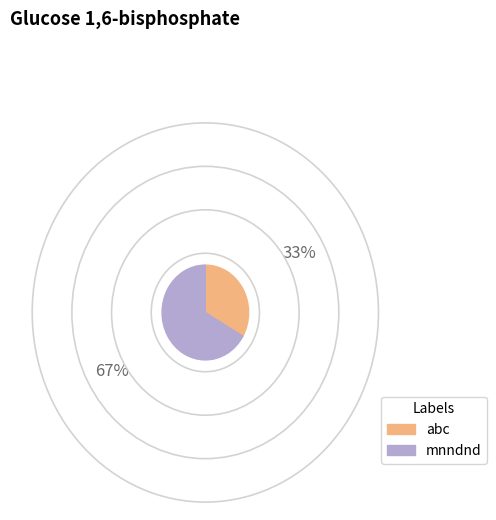

Do abc and mnndnd together represent more than half of the pie?

Yes